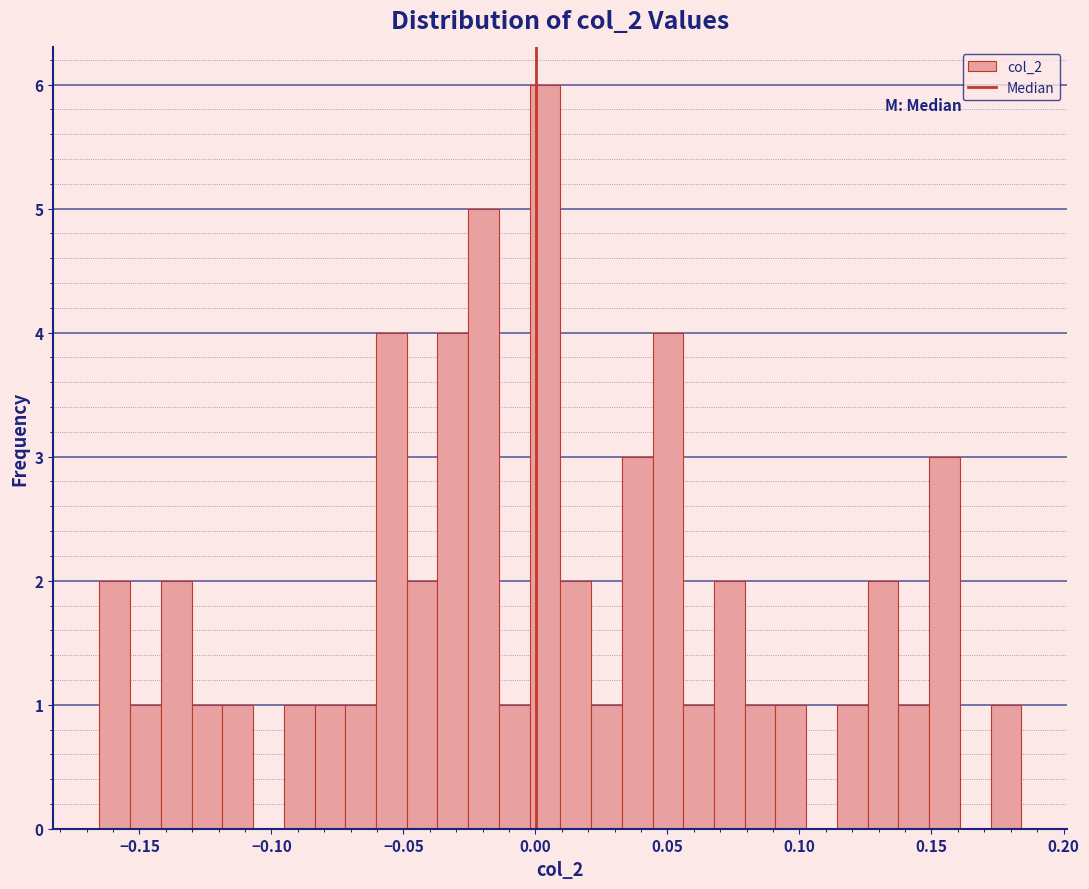

Read against the x-axis, roughly where is the centre of the tallest bar?

0.005